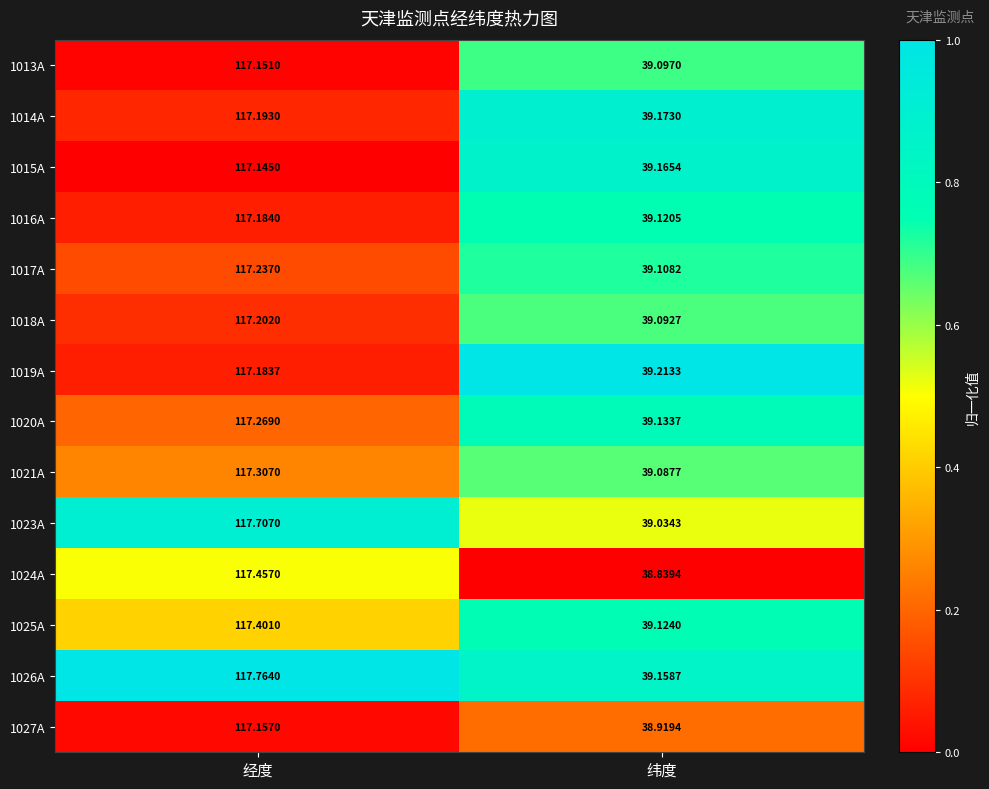

At which category does the chart reach its minimum across all series?

纬度